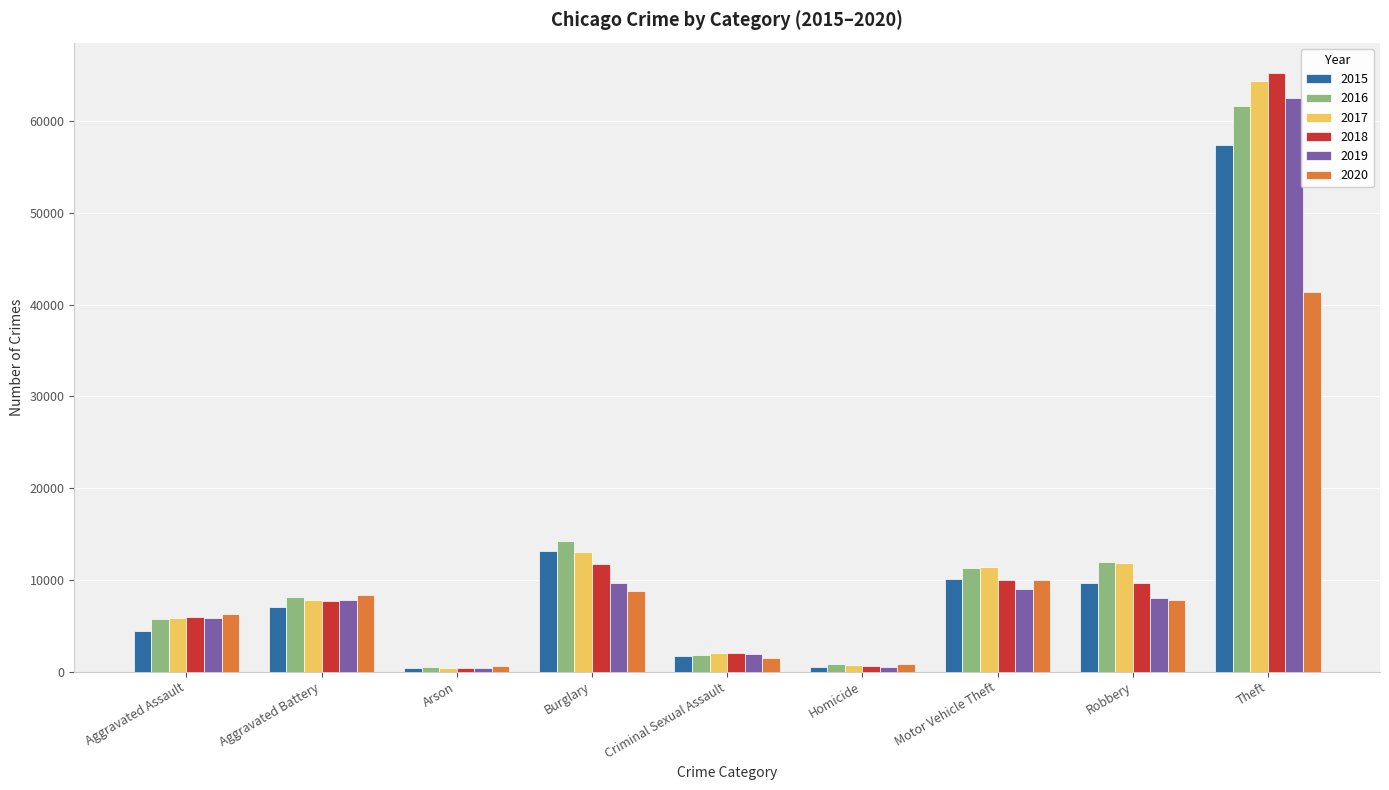

Which category has the highest value in the 2019 series?

Theft